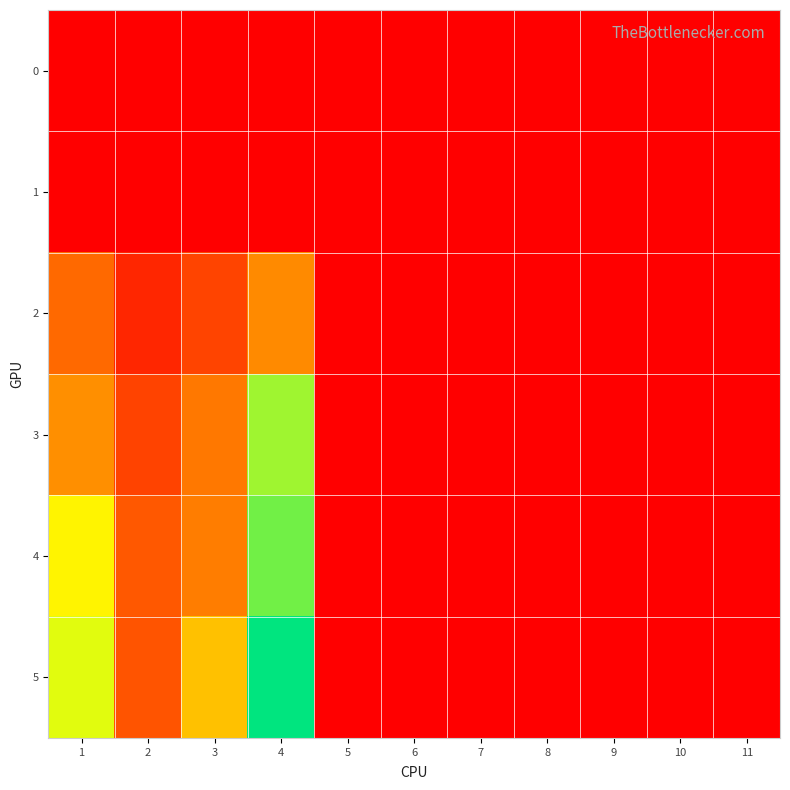

Which series has the widest spread of values?

5